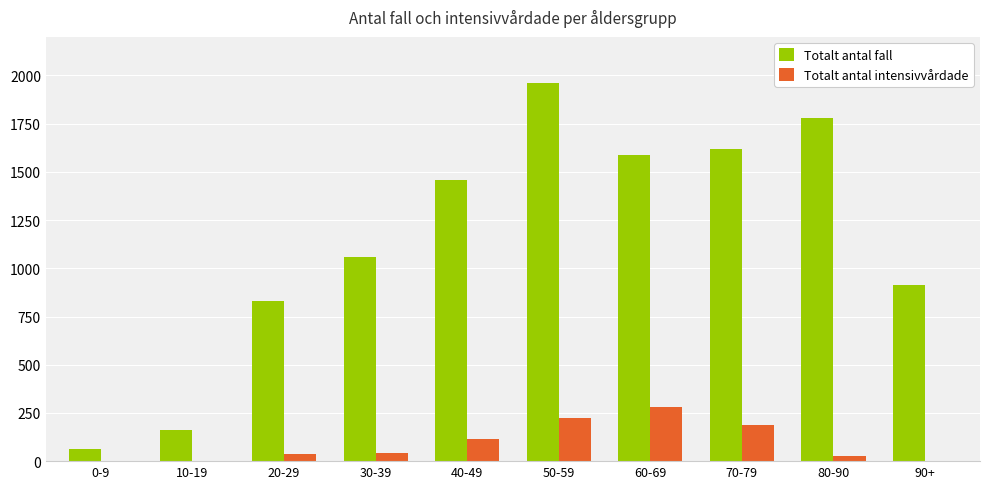

The value of Totalt antal intensivvårdade at 70-79 is 48. True or false?

False